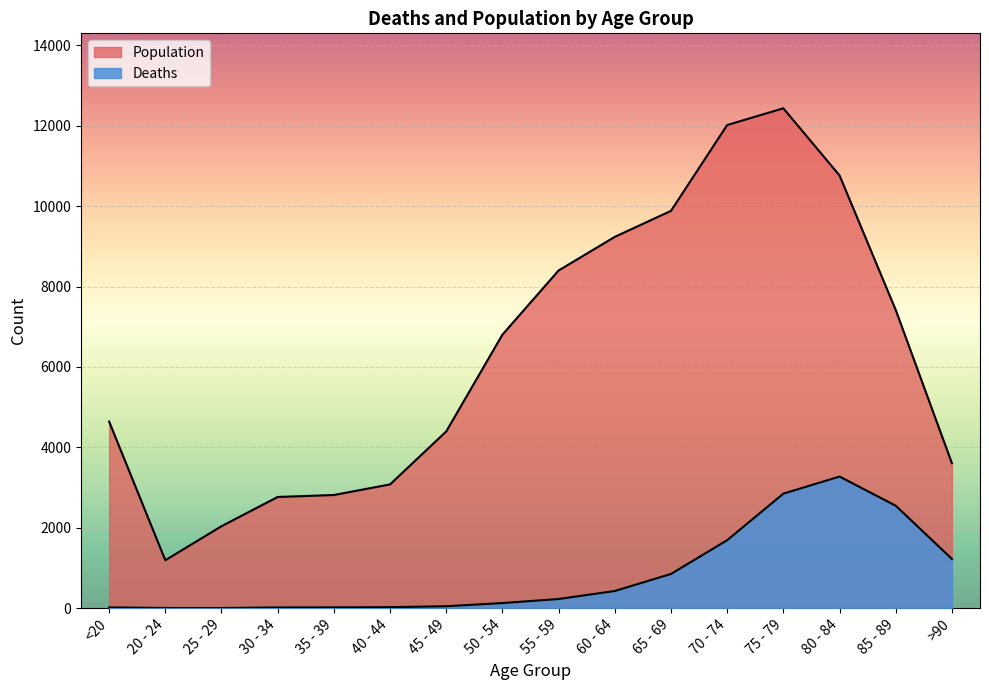

Where does the Deaths series first go above 227?

60 - 64